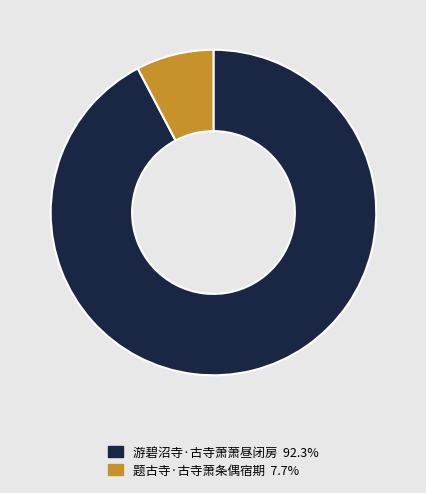

What is the ratio of the value at 游碧沼寺·古寺萧萧昼闭房 to the value at 题古寺·古寺萧条偶宿期?

12.0